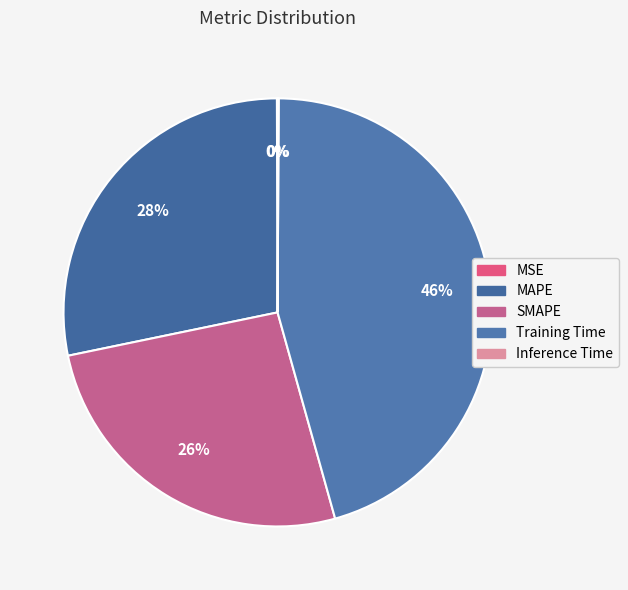

What percentage is NOT represented by MSE?

99.9%